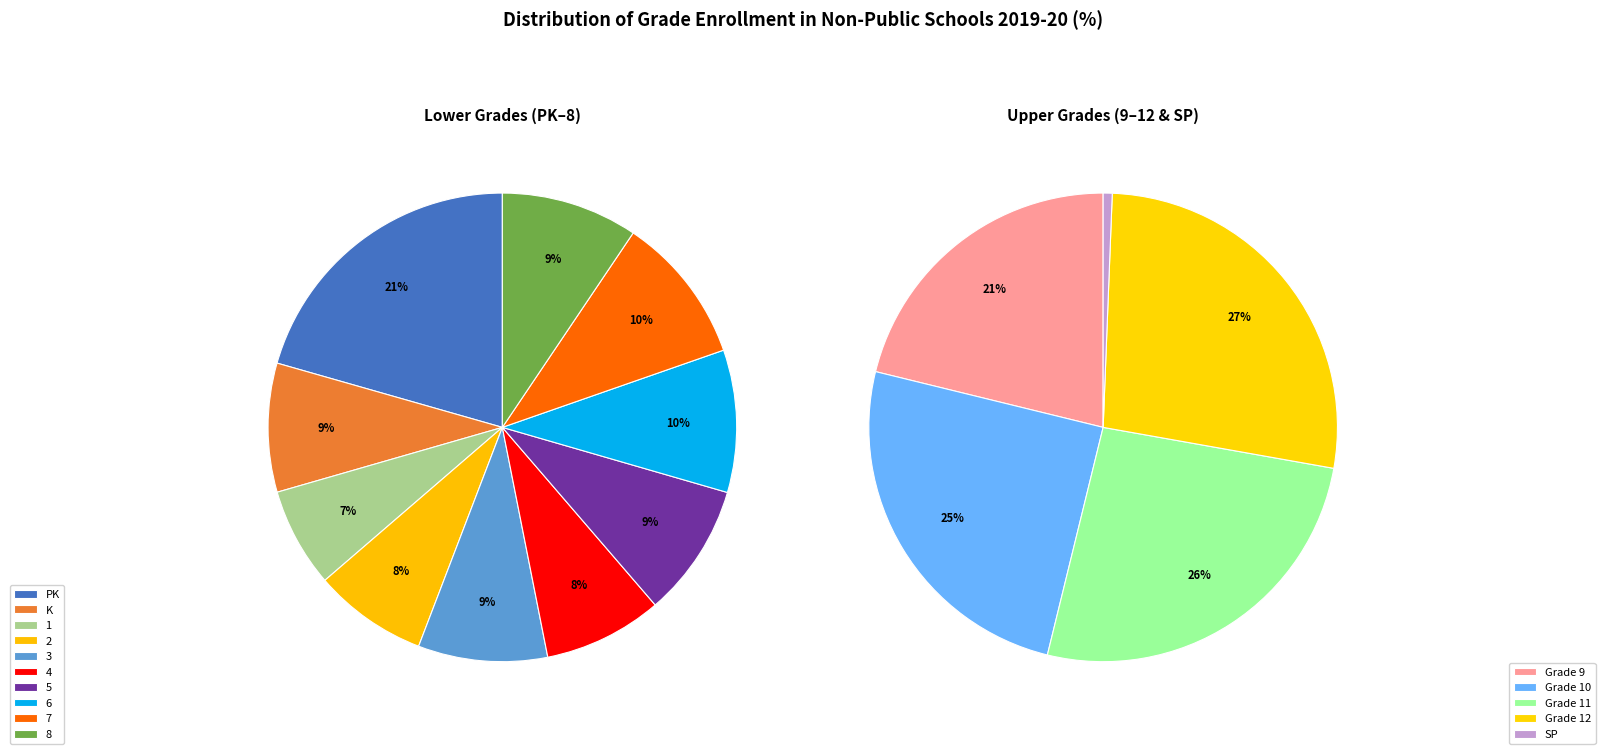

How many slices are in this pie chart?

15